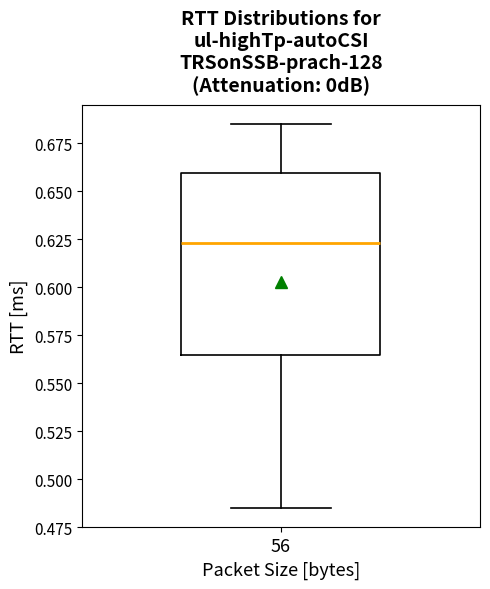

Transcribe this box plot: give where the median line is, the range the box spans, and where the two whiskers end, as read against the y-axis. The values are not printed on the chart, so give them approximately, as read against the axis.

median 0.625, box 0.565 to 0.660, whiskers 0.485 to 0.685